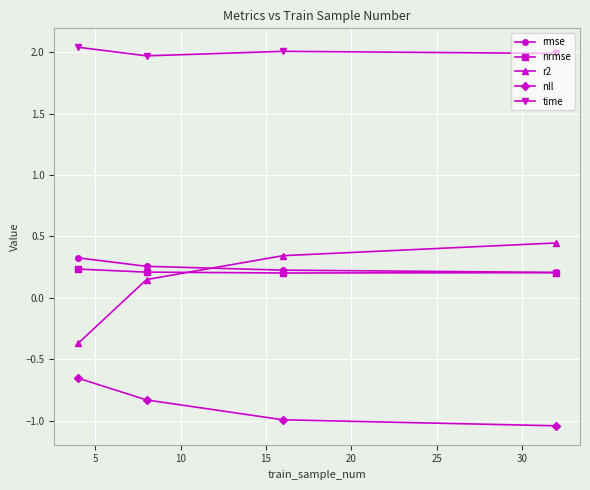

Count the nrmse values in the range 0 to 1.

4